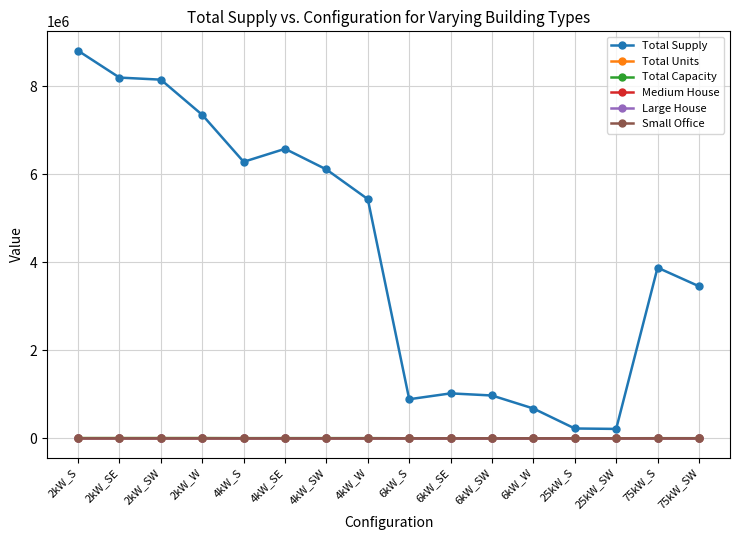

What is the difference between the highest and lowest values at 6kW_S?

887458.0